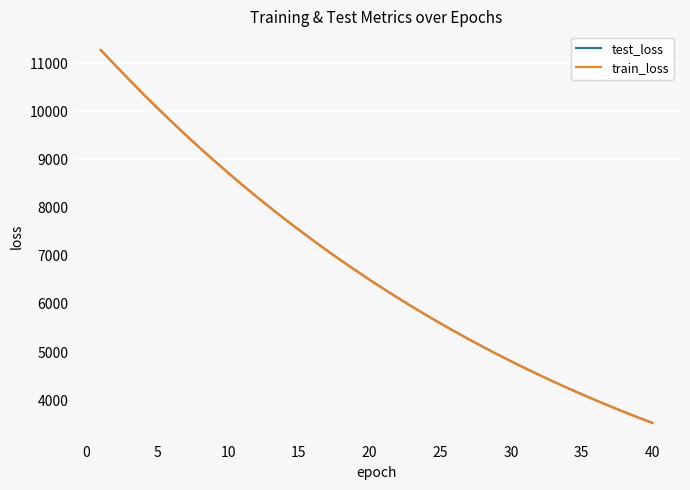

True or false: train_loss has more than 0 interior local peaks.

False